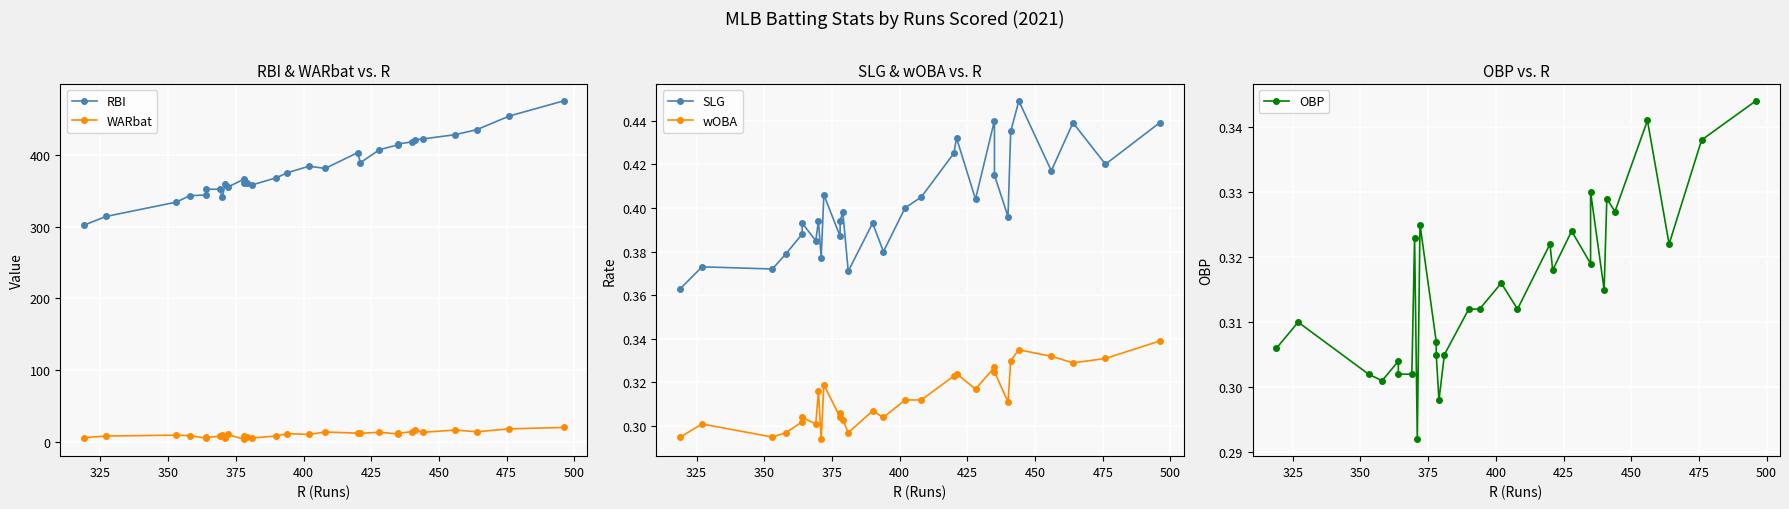

List the series in order of their peak value, highest first.

RBI, WARbat, SLG, OBP, wOBA